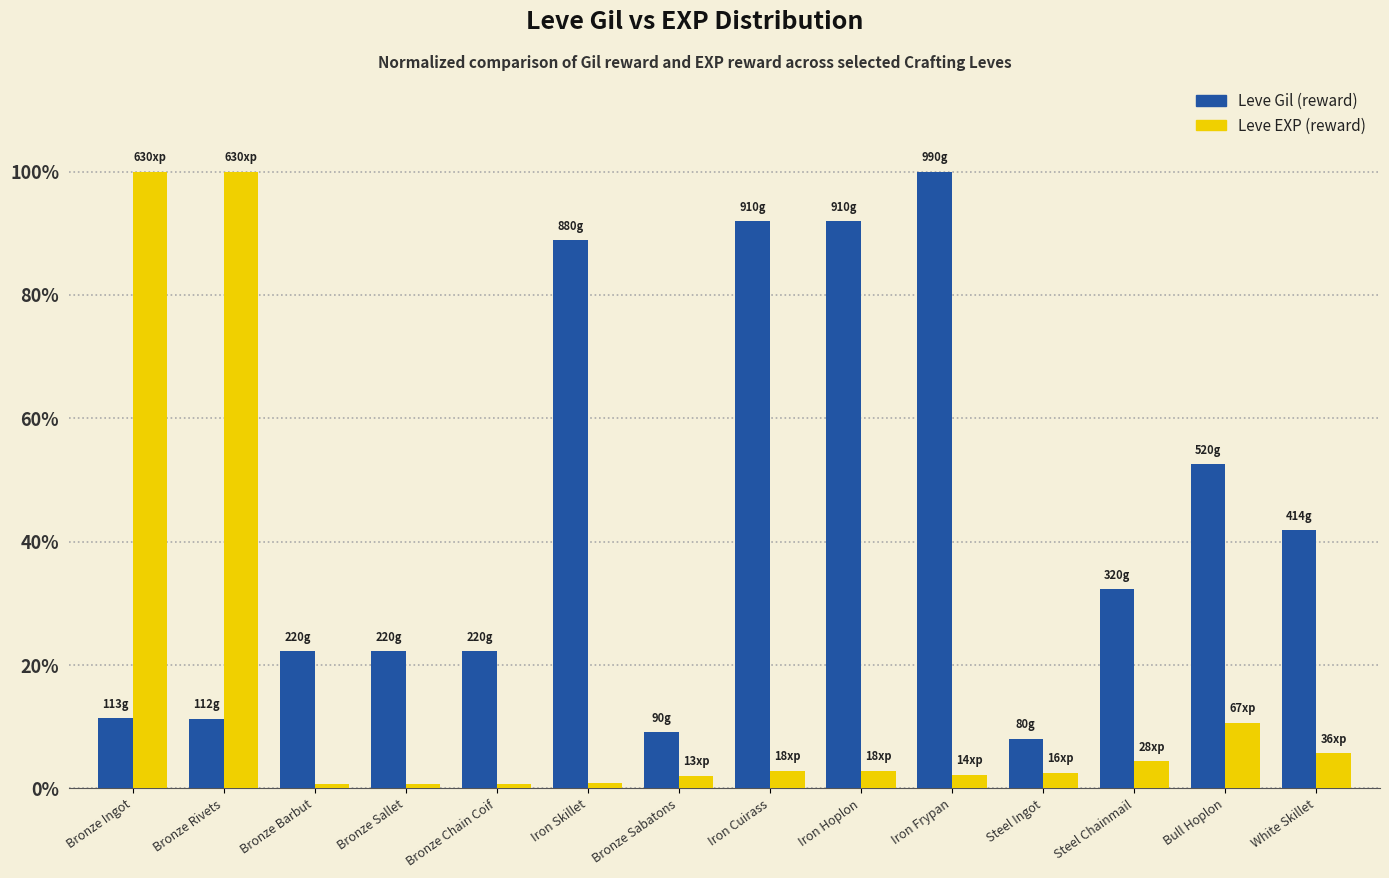

What is the greatest value displayed?

100.0